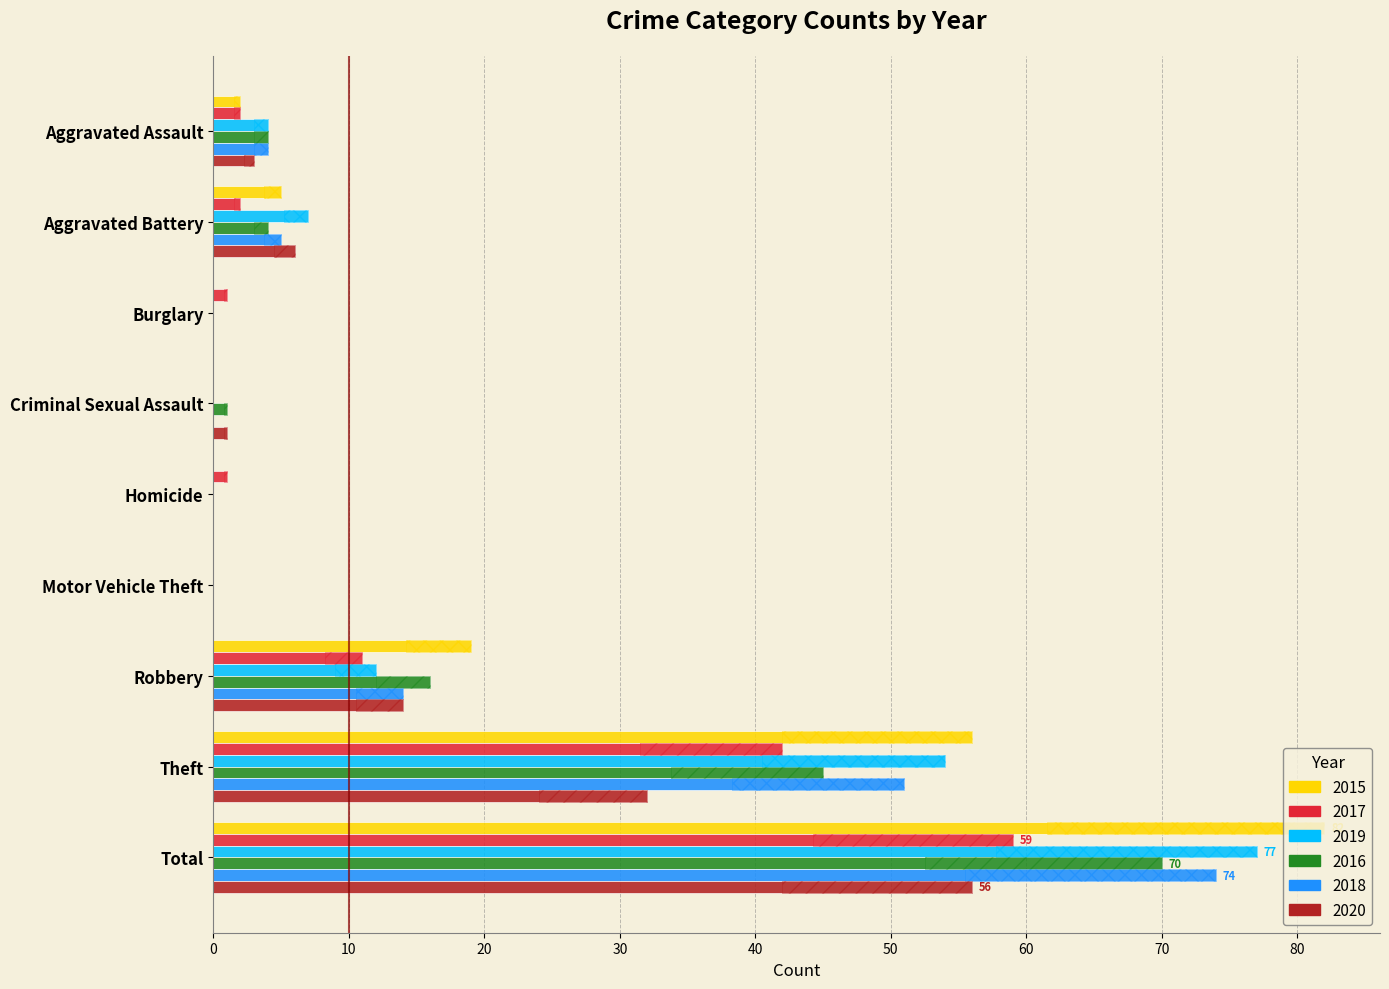

How many bars are there in total?

54